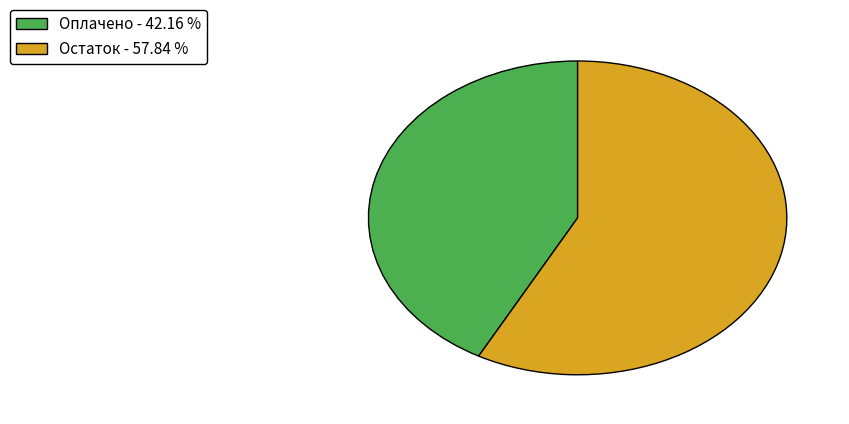

Combined, do Остаток - 57.84 % and Оплачено - 42.16 % account for over 50%?

Yes